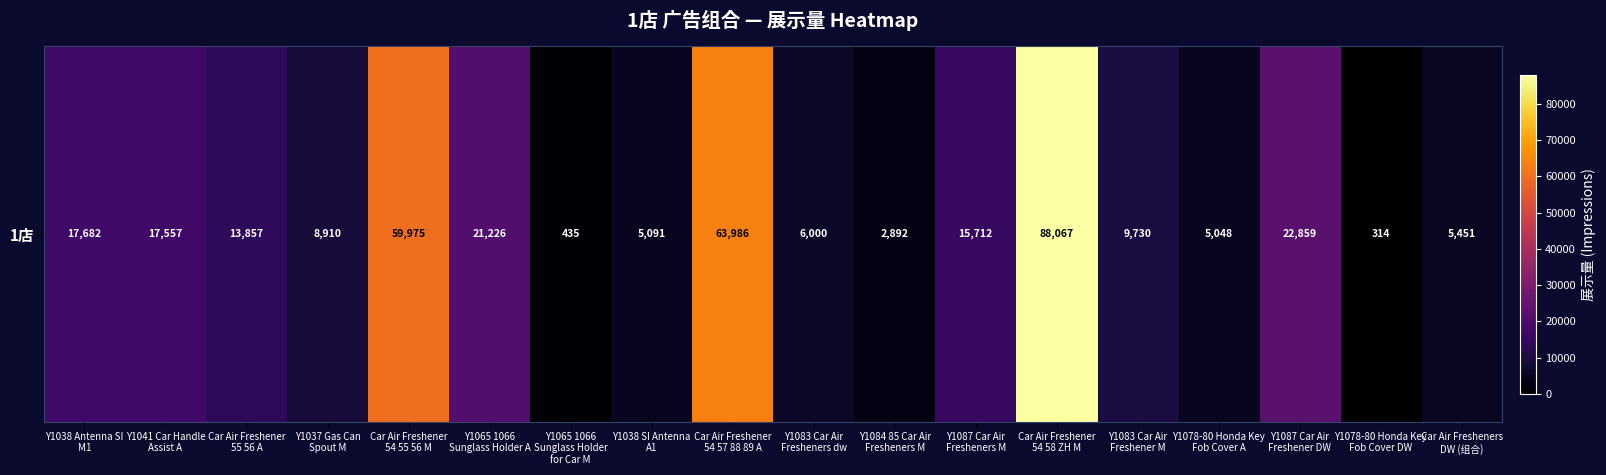

What is the change in value from Y1065 1066
Sunglass Holder
for Car M to Y1087 Car Air
Fresheners M?

+15277